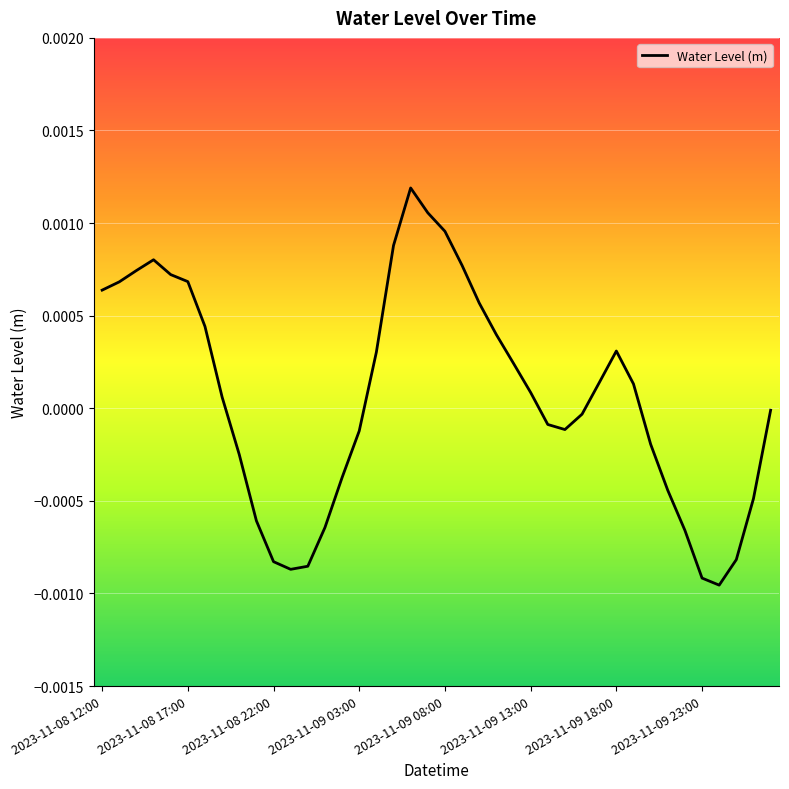

Is this an area chart (filled region under the line)?

No